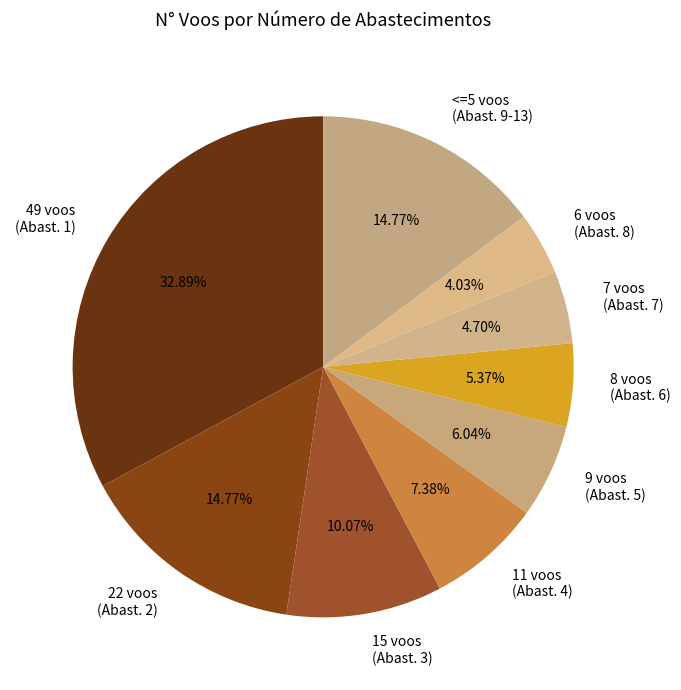

Is the sum of 49 voos (Abast. 1) and 8 voos (Abast. 6) greater than half?

No